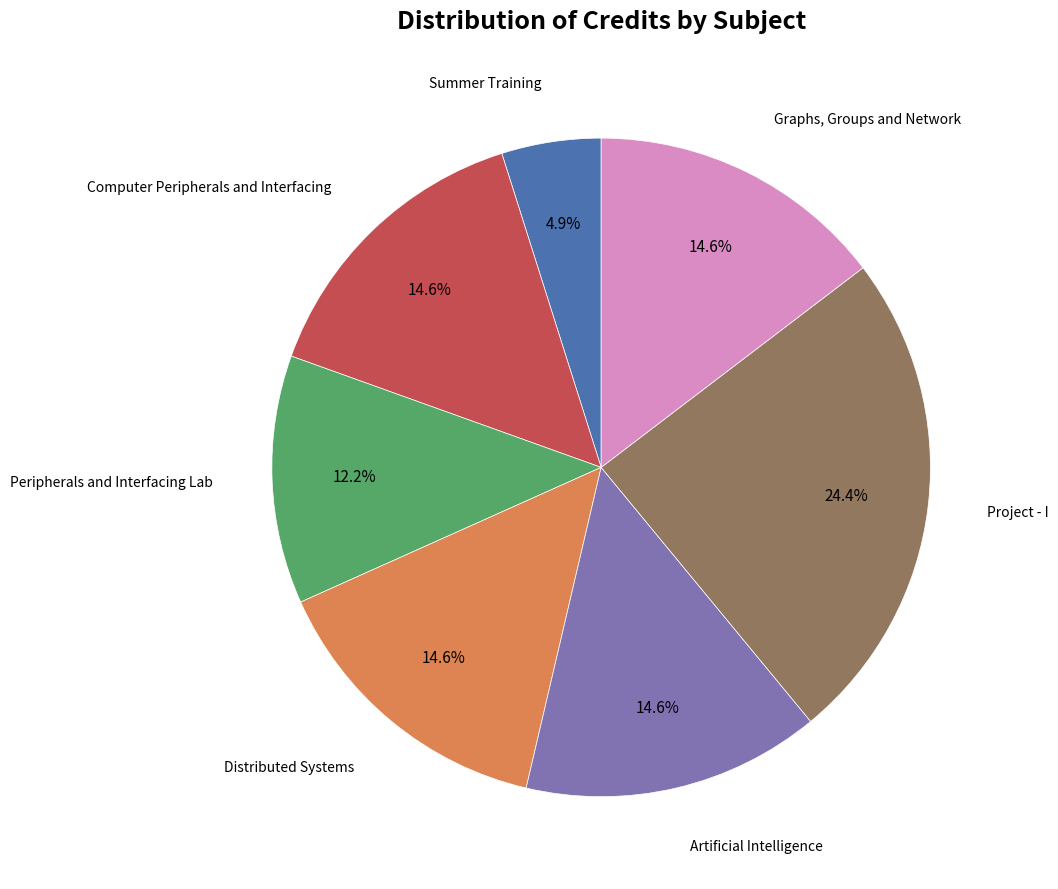

How many segments does this pie chart have?

7